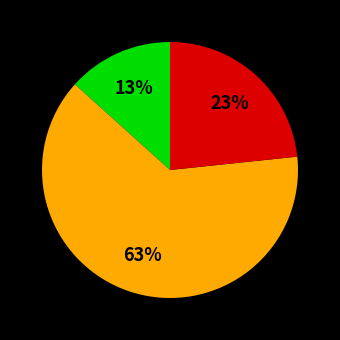

Does any single category account for the majority?

Yes